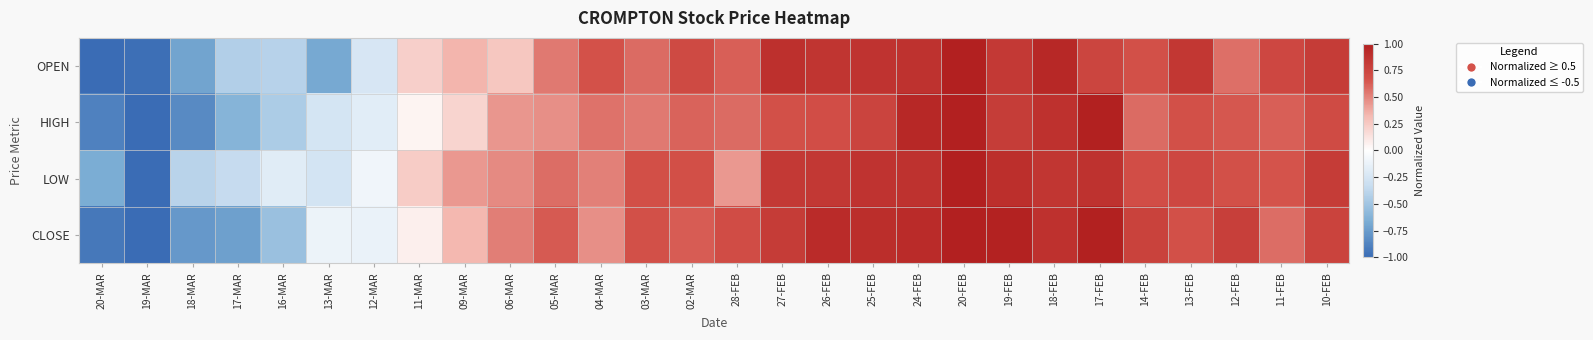

List the series in order of their peak value, highest first.

OPEN, HIGH, LOW, CLOSE